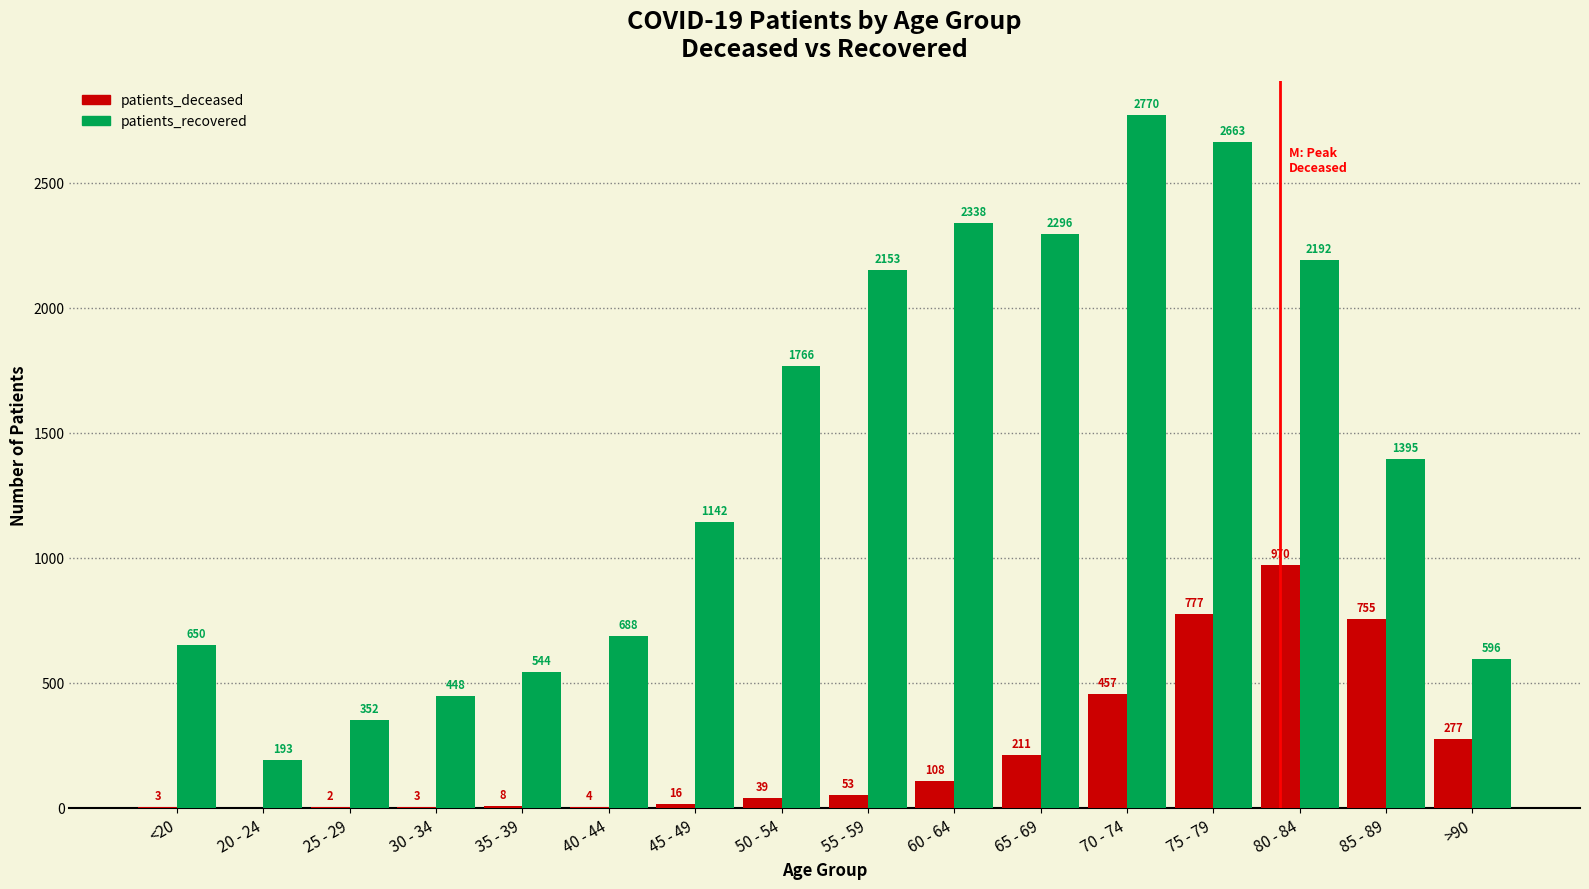

True or false: patients_recovered has a value of 2153 at 55 - 59.

True